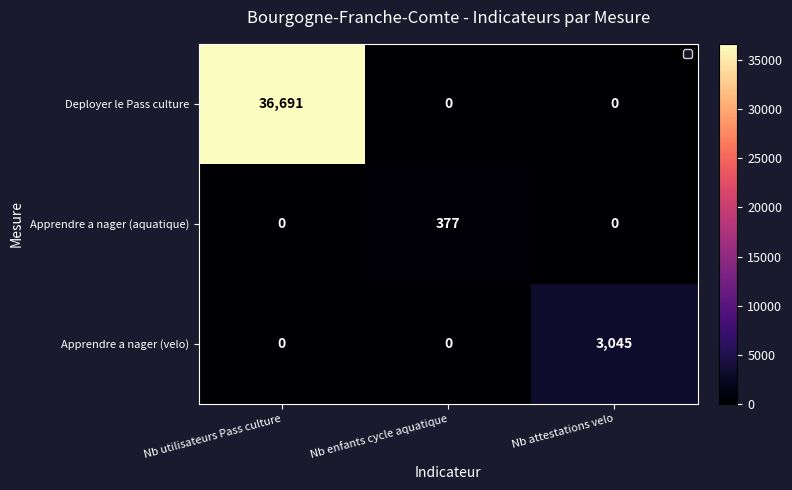

Which category has the highest value across all series?

Nb utilisateurs Pass culture